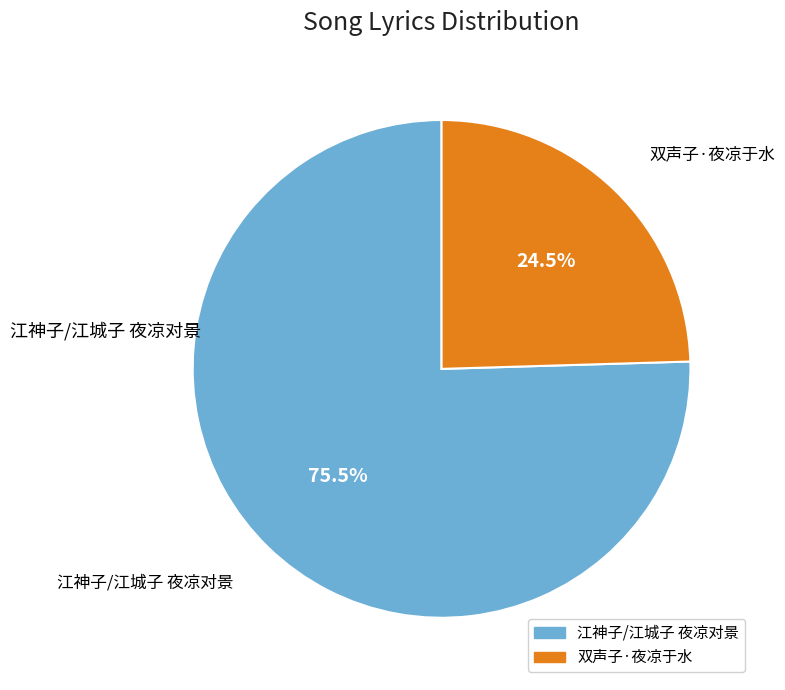

Does 双声子·夜凉于水 account for over 50% of the chart?

No